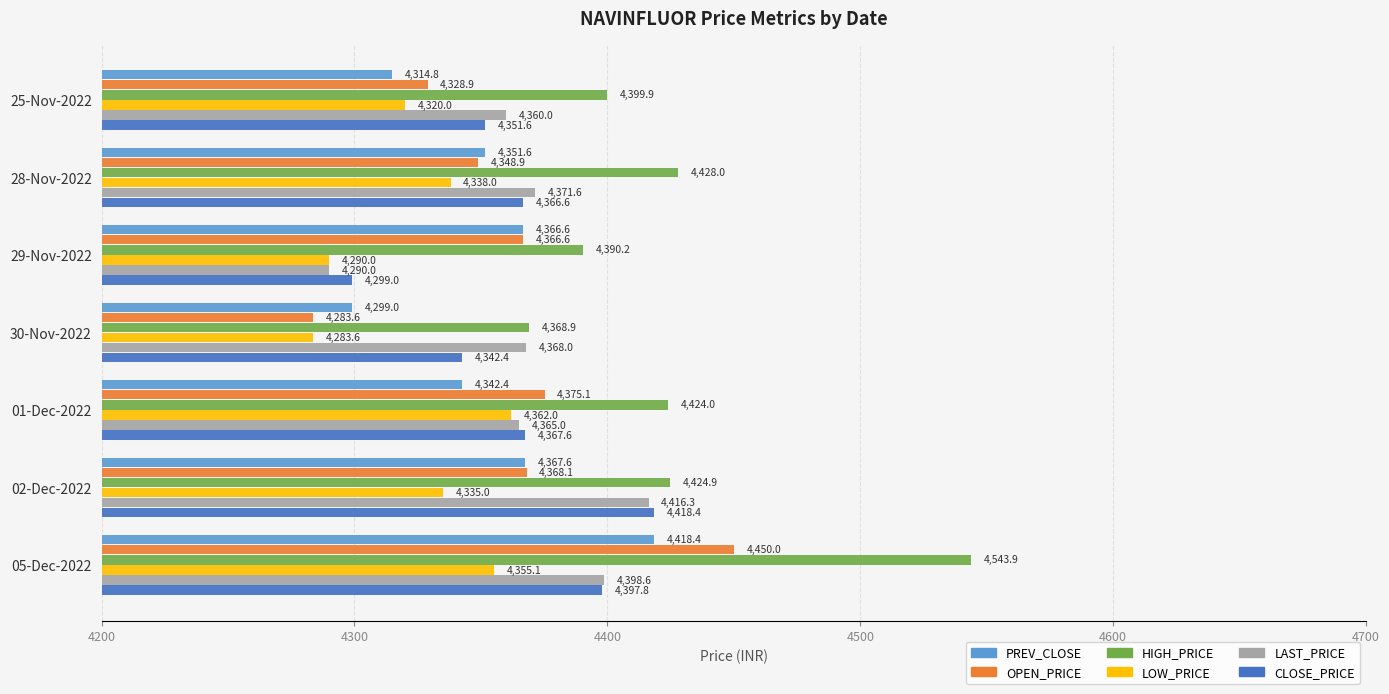

List the labels in order of LOW_PRICE value, smallest first.

30-Nov-2022, 29-Nov-2022, 25-Nov-2022, 02-Dec-2022, 28-Nov-2022, 05-Dec-2022, 01-Dec-2022